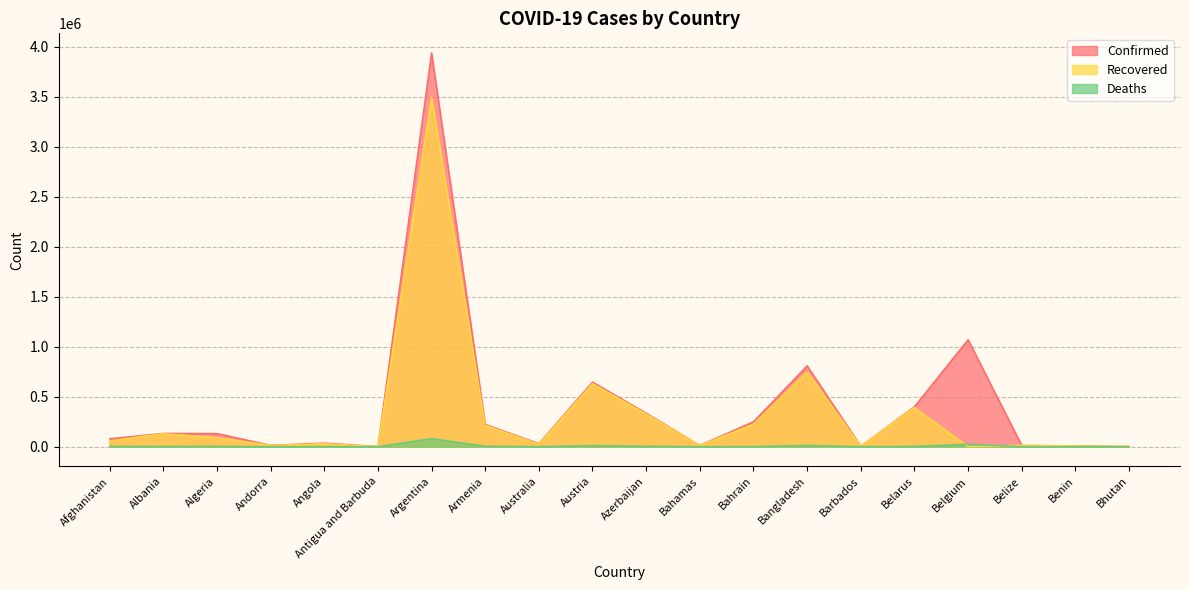

At which category is the sum across all series the highest?

Argentina